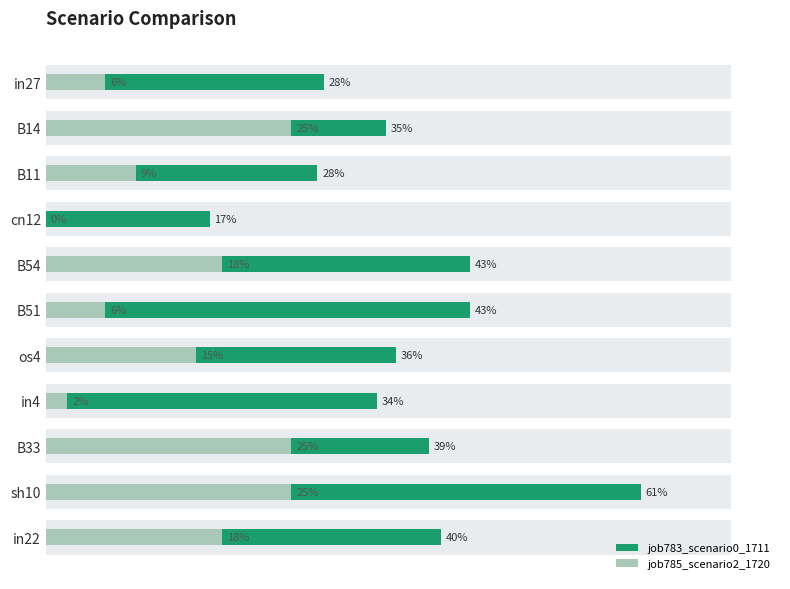

Reading left to right, transcribe all the data shown in this chart.

job783_scenario0_1711: 0.3	0.3	0.3	0.2	0.4	0.4	0.4	0.3	0.4	0.6	0.4
job785_scenario2_1720: 0.1	0.3	0.1	0.0	0.2	0.1	0.2	0.0	0.3	0.3	0.2